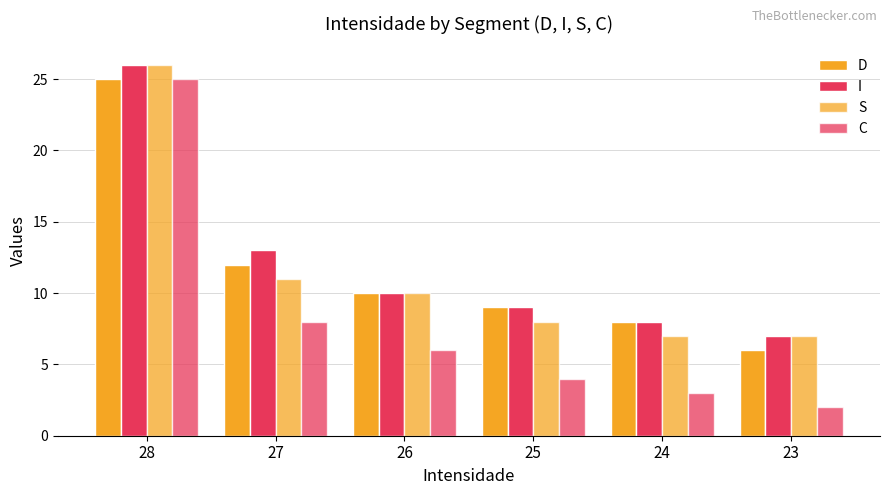

What is the value of the D bar at the 5th from the left?

8